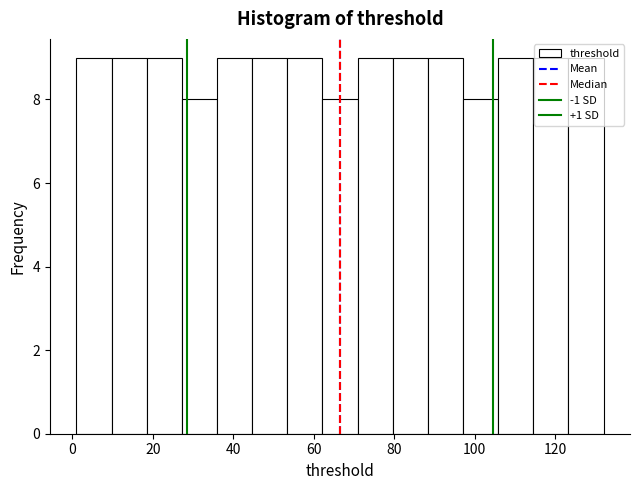

Reading left to right, transcribe this chart: for each bar, give the range it covers on the x-axis and its height. Neither the bar edges nor the heights are printed on the chart, so give them approximately, as read against the axes.

2 to 10: 9
10 to 18: 9
18 to 28: 9
28 to 36: 8
36 to 44: 9
44 to 54: 9
54 to 62: 9
62 to 70: 8
70 to 80: 9
80 to 88: 9
88 to 98: 9
98 to 106: 8
106 to 114: 9
114 to 124: 9
124 to 132: 9